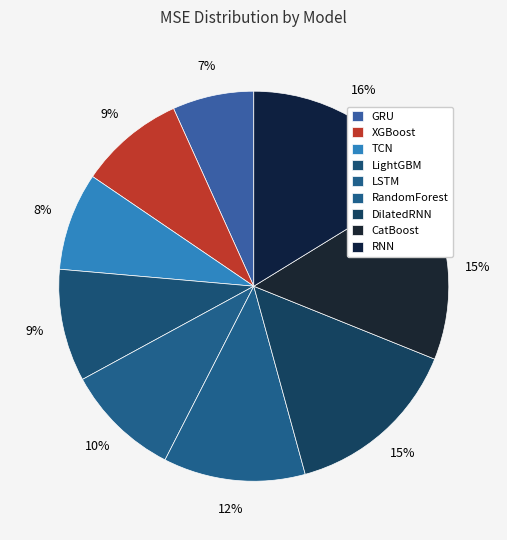

What is the ratio of the value at CatBoost to the value at XGBoost?

1.7